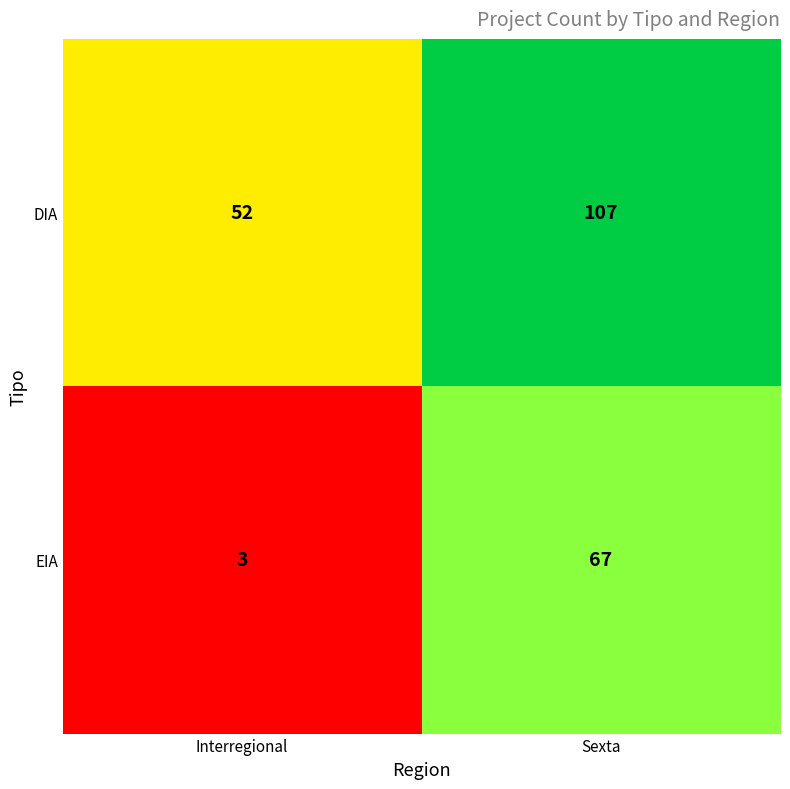

Which label corresponds to the largest value in the chart?

Sexta